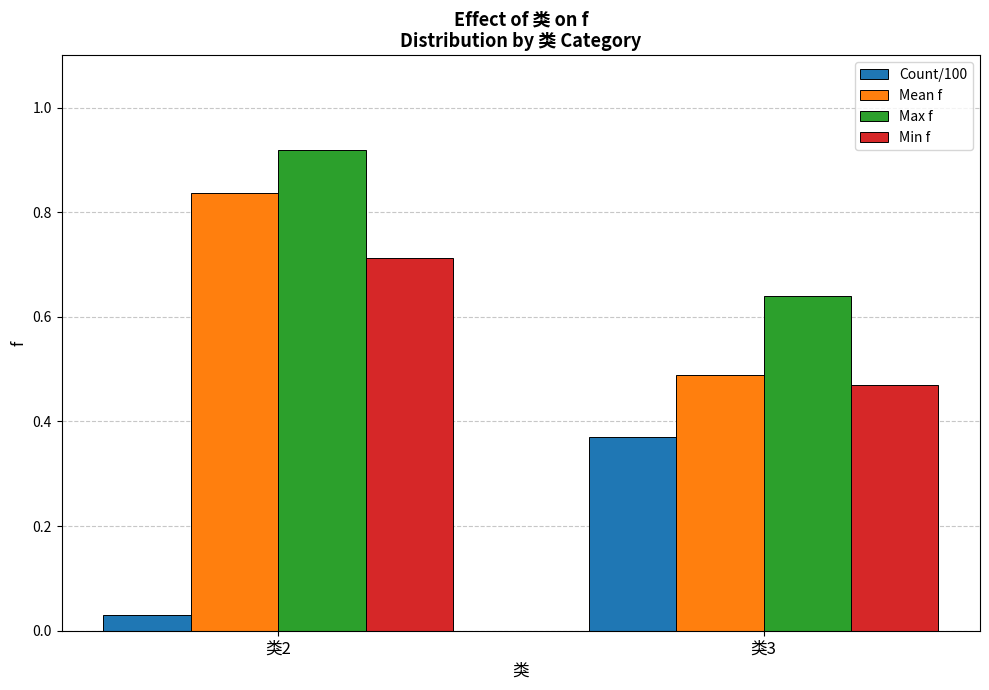

Is the value of Min f at 类3 greater than the value of Count/100 at 类2?

Yes